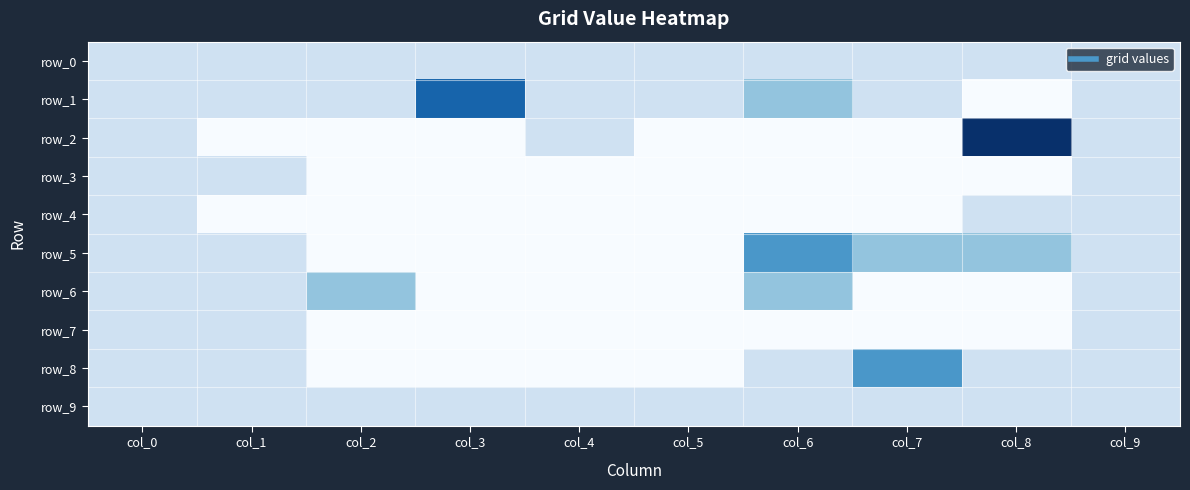

List the labels in order of row_9 value, largest first.

col_0, col_1, col_2, col_3, col_4, col_5, col_6, col_7, col_8, col_9